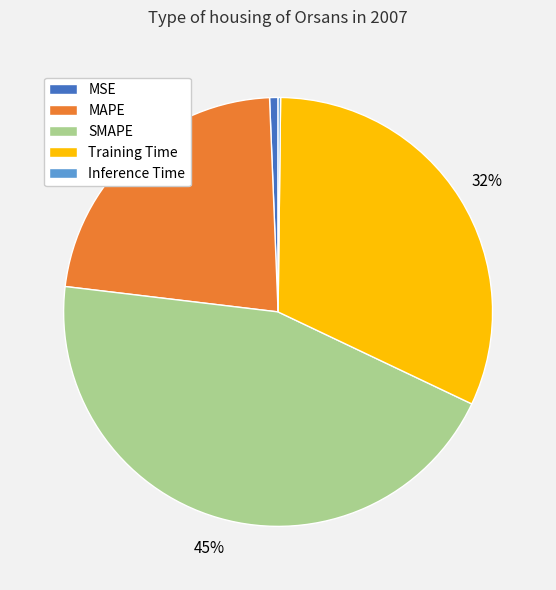

Is there a majority slice in this chart?

No